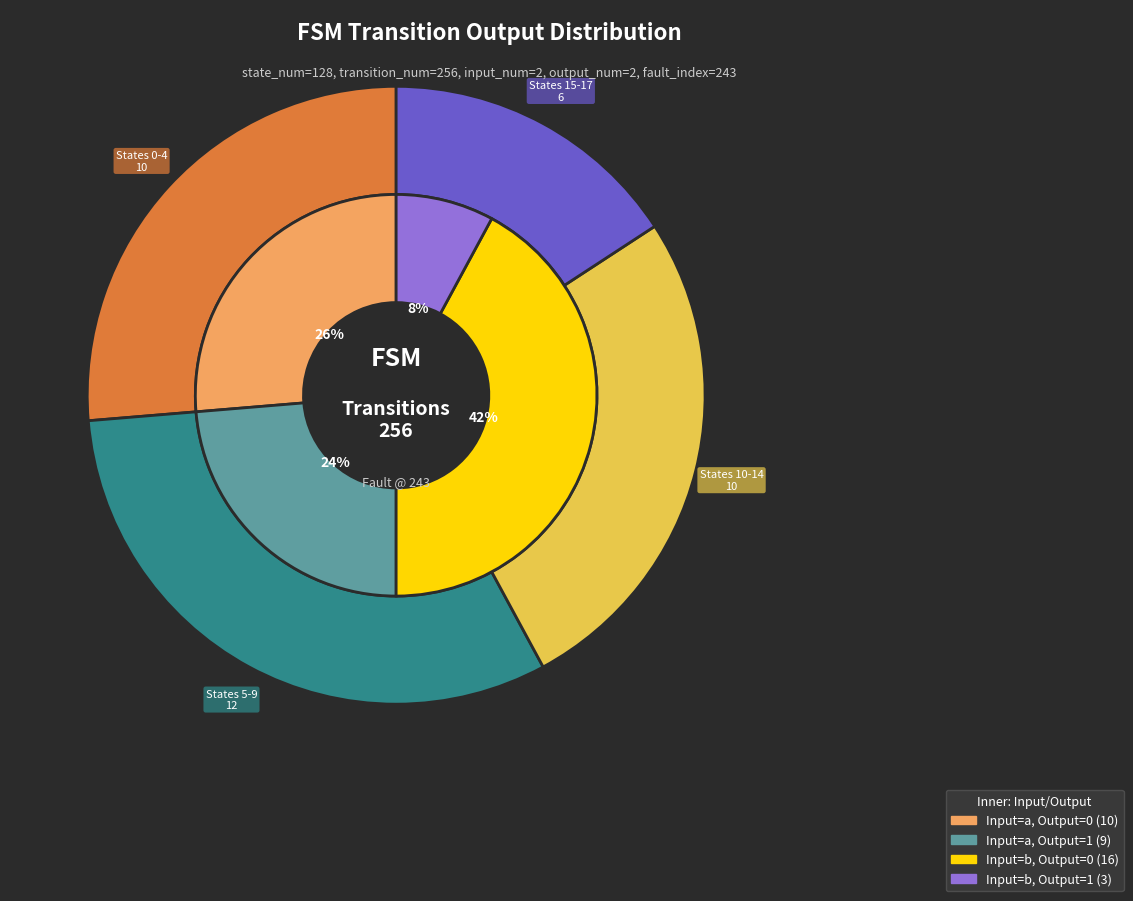

What is the change in value from 5 to 34?

-1